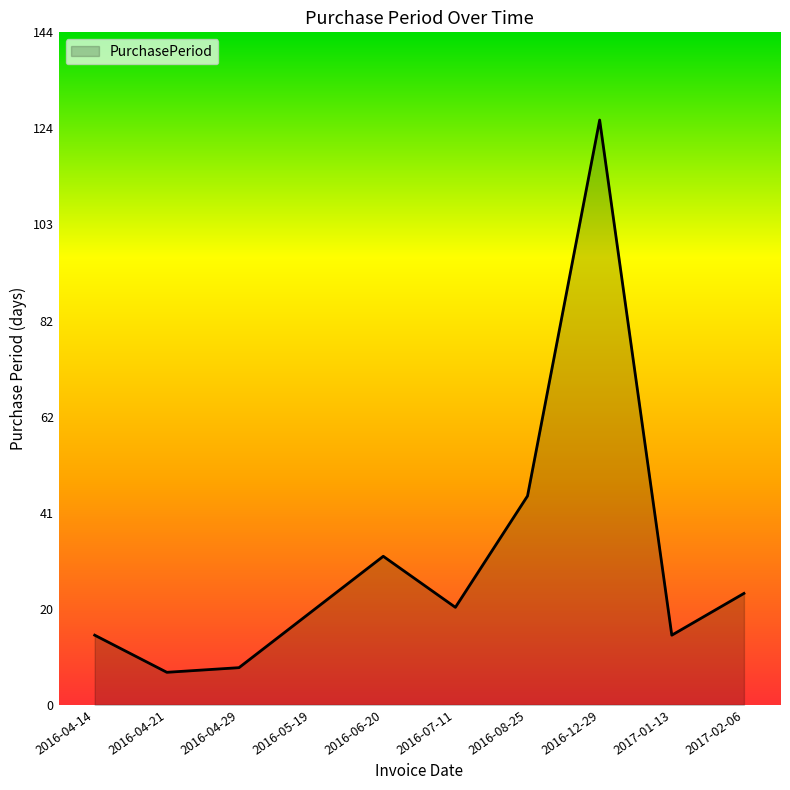

The value at 2017-01-13 is 22. True or false?

False